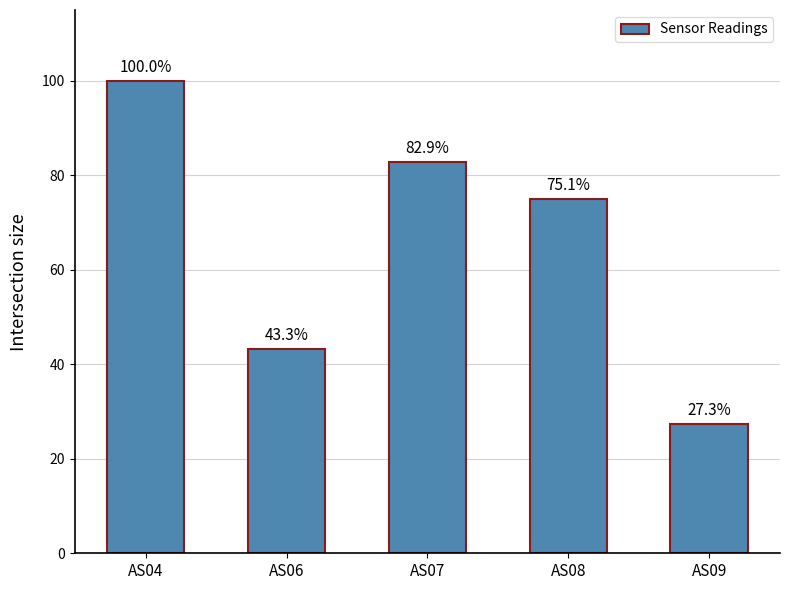

What is the maximum value shown in the chart?

100.0